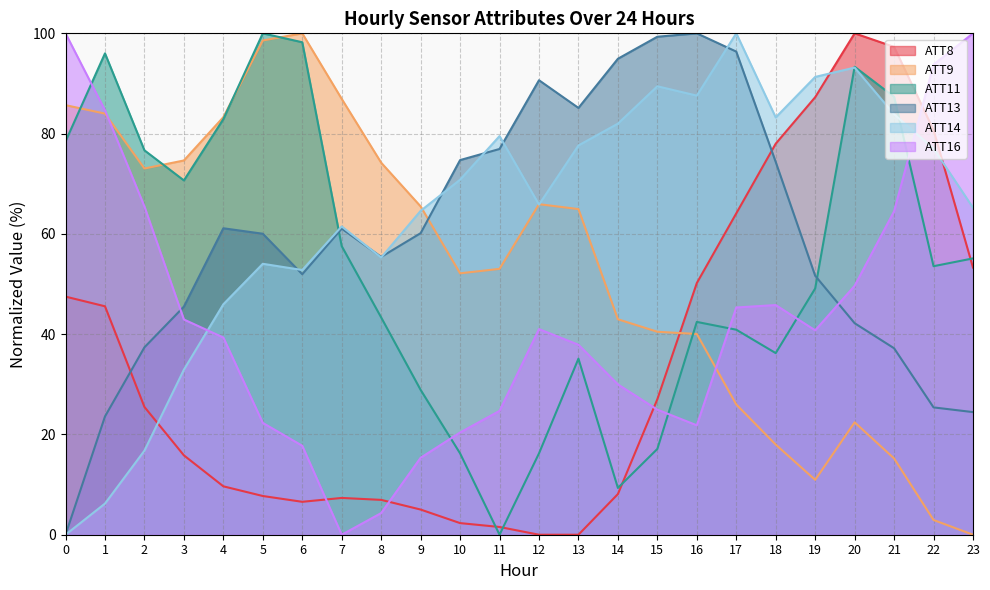

What is the difference between the ATT13 values at 9 and 8?

4.7